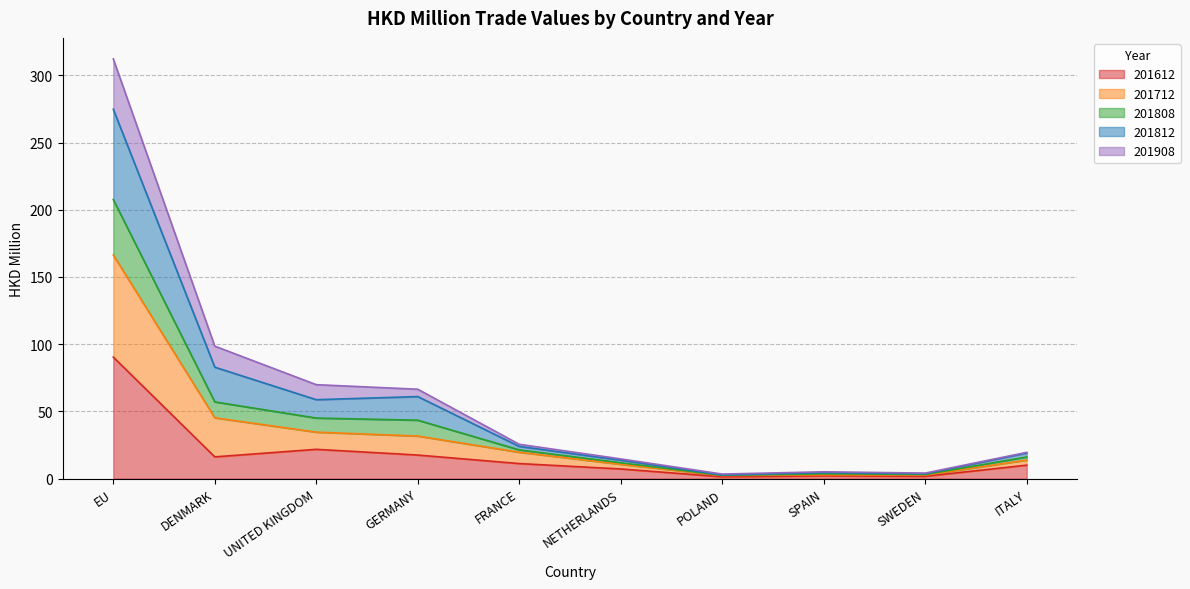

At how many categories does at least one series exceed 250?

1